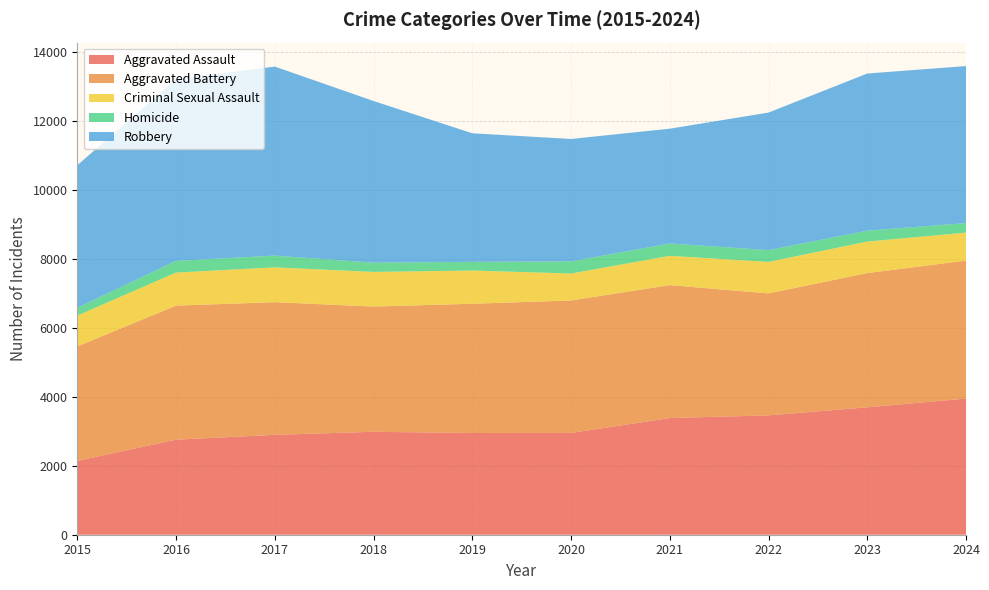

Reading right to left, list all the values displayed in this chart.

Aggravated Assault: 2024=3952	2023=3698	2022=3464	2021=3386	2020=2954	2019=2952	2018=2988	2017=2899	2016=2759	2015=2143
Aggravated Battery: 2024=4004	2023=3896	2022=3541	2021=3859	2020=3845	2019=3752	2018=3635	2017=3850	2016=3891	2015=3321
Criminal Sexual Assault: 2024=813	2023=915	2022=914	2021=850	2020=783	2019=964	2018=1005	2017=1011	2016=959	2015=897
Homicide: 2024=277	2023=316	2022=342	2021=358	2020=351	2019=251	2018=269	2017=341	2016=340	2015=224
Robbery: 2024=4557	2023=4561	2022=3992	2021=3332	2020=3554	2019=3733	2018=4692	2017=5487	2016=5273	2015=4139